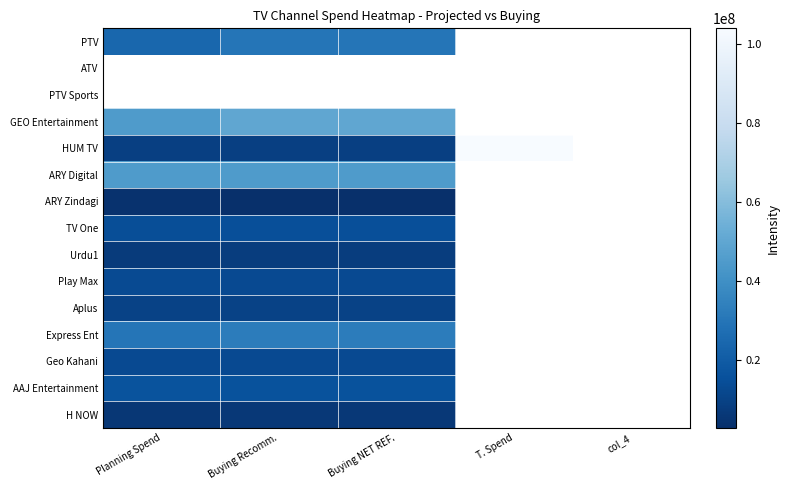

List the labels in order of Express Ent value, smallest first.

Planning Spend, Buying Recomm., Buying NET REF., T. Spend, col_4